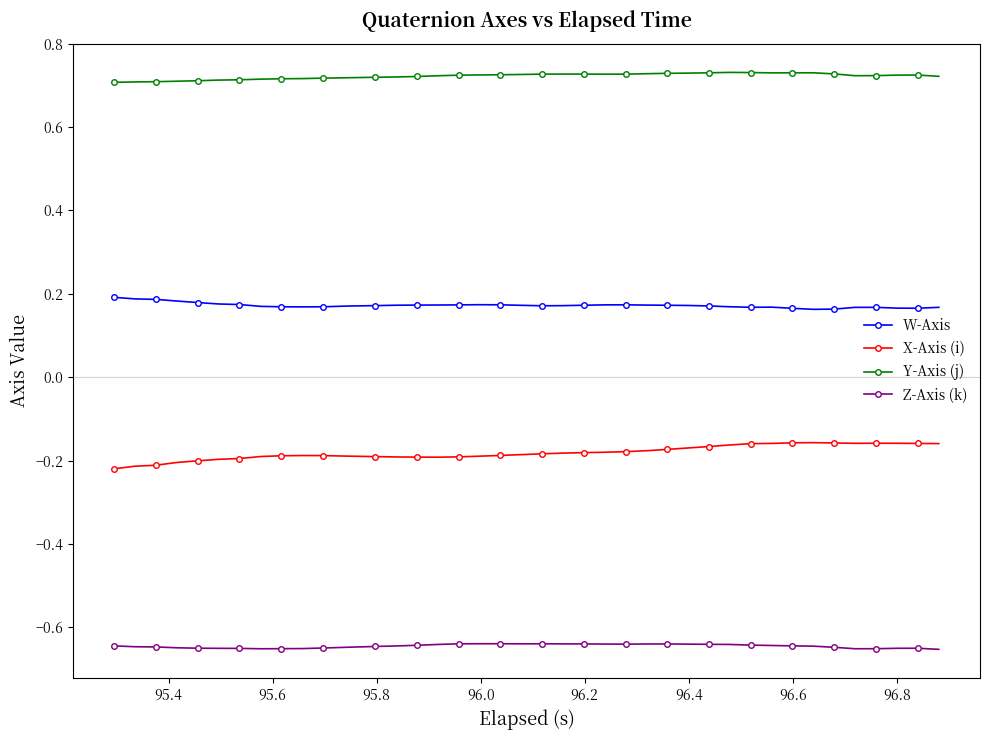

True or false: W-Axis has more than 1 interior local peaks.

True